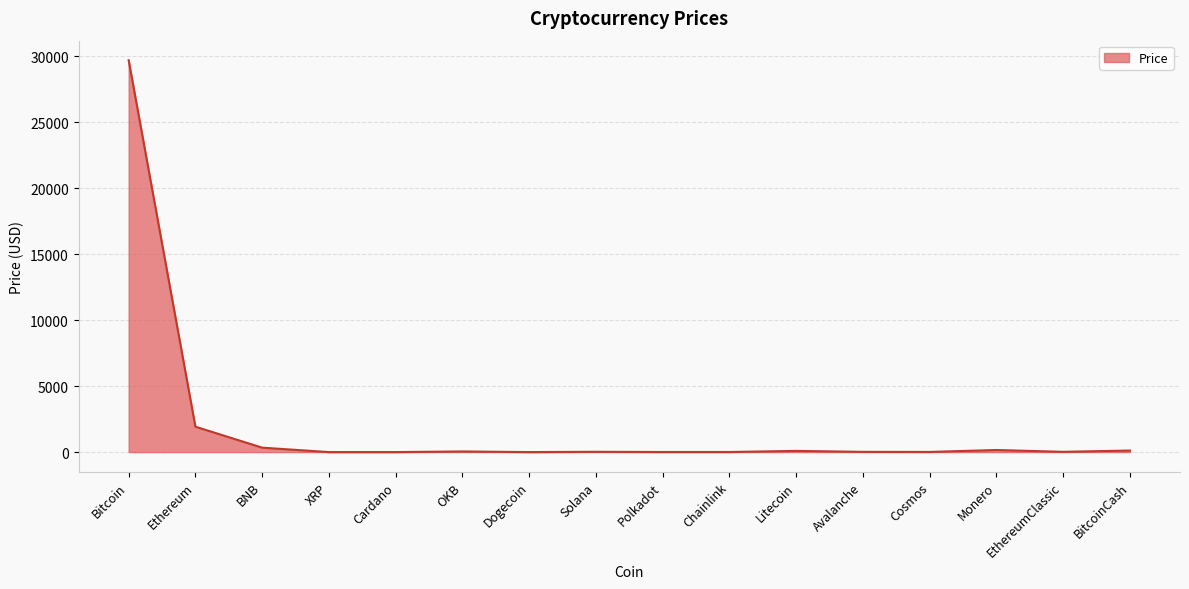

What is the average value?

2027.6